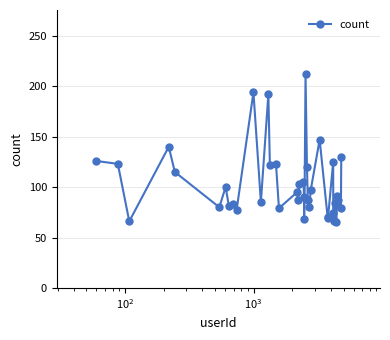

What is the maximum value shown in the chart?

212